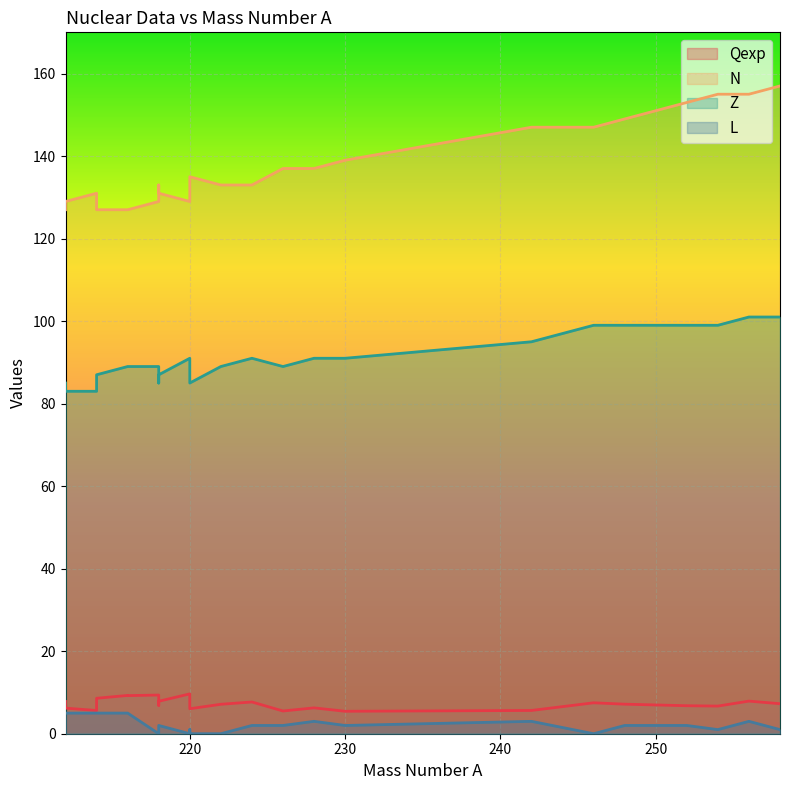

At how many categories does at least one series exceed 111?

25